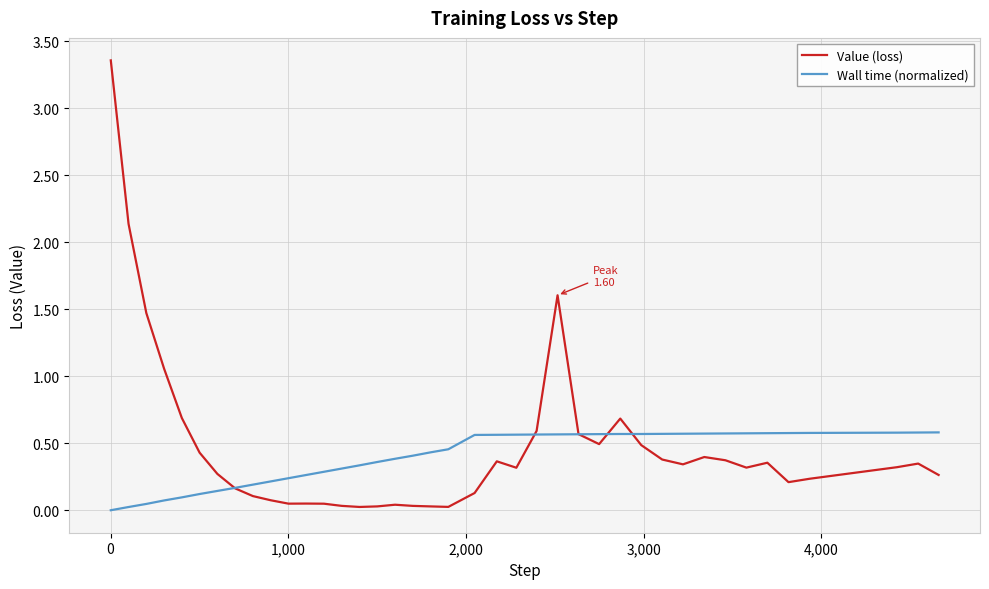

Rank the series by their maximum value, from highest to lowest.

Value (loss), Wall time (normalized)